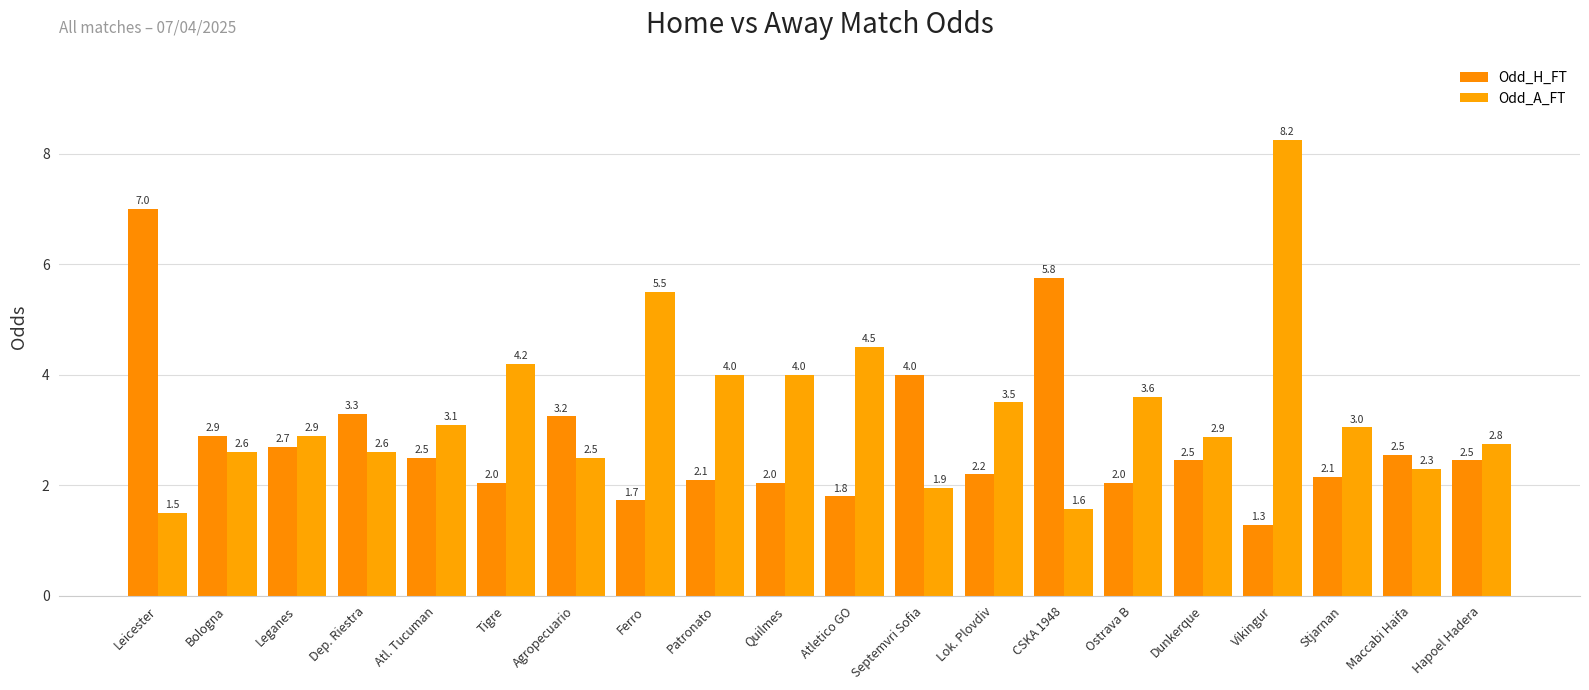

Which series changed the most between Vikingur and Maccabi Haifa?

Odd_A_FT